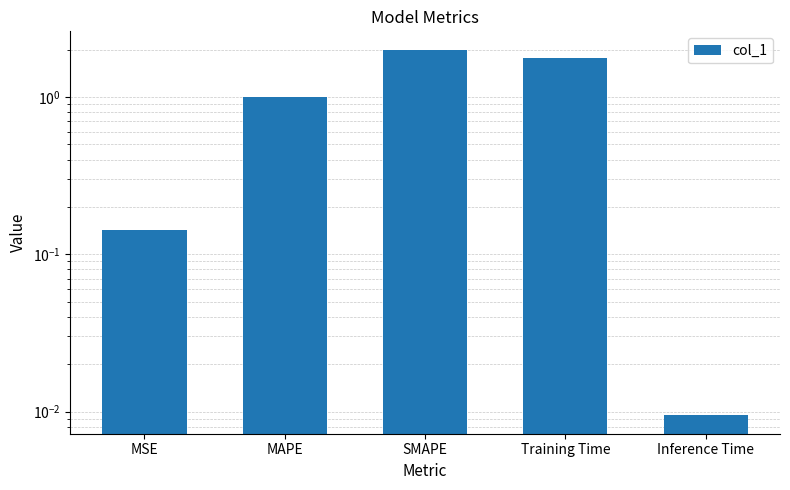

List the labels in order of value, smallest first.

Inference Time, MSE, MAPE, Training Time, SMAPE